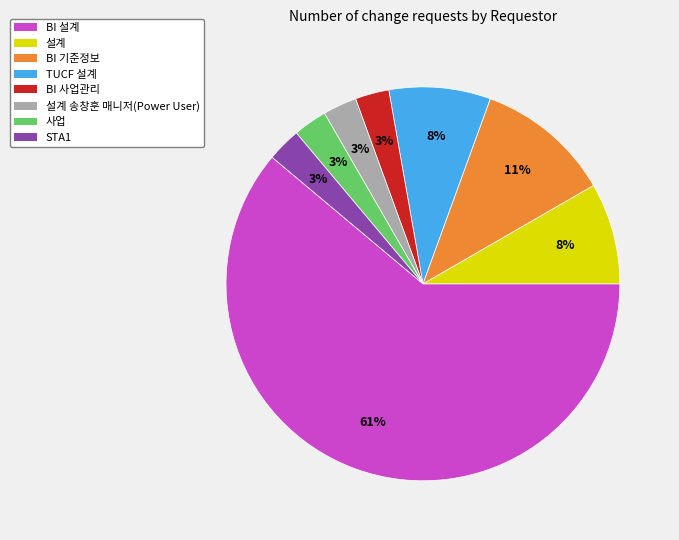

What is the largest slice in the pie chart?

BI 설계